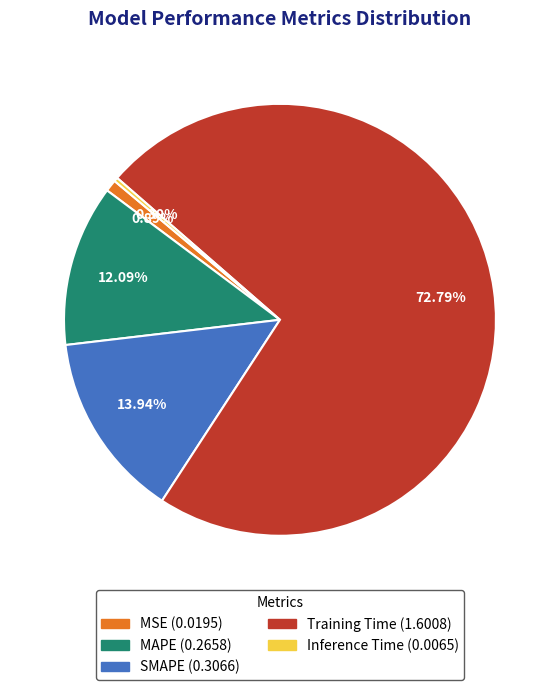

What percentage is NOT represented by Inference Time?

99.7%